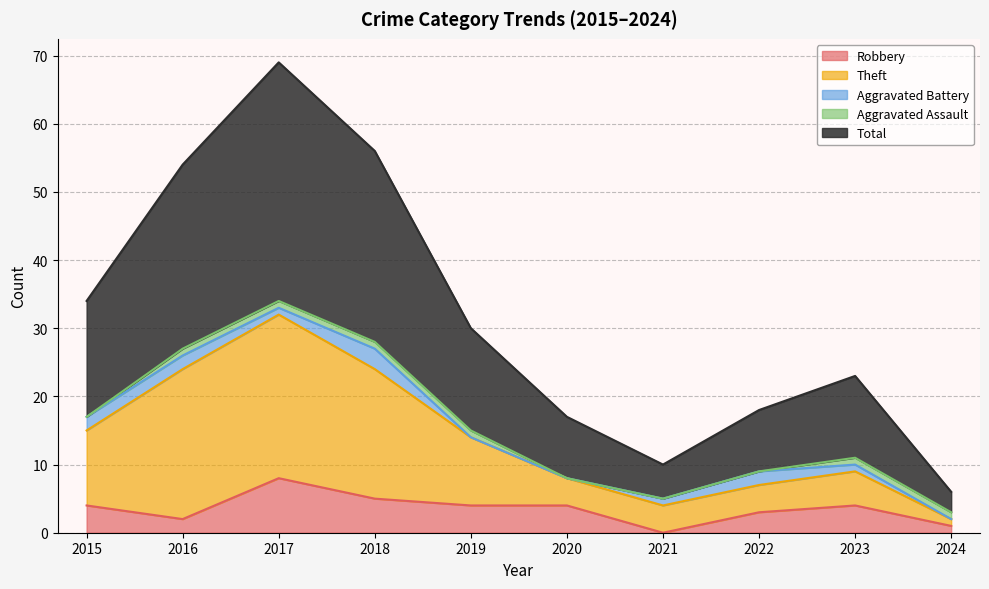

What is the value of the Robbery point at the 1st from the left?

4